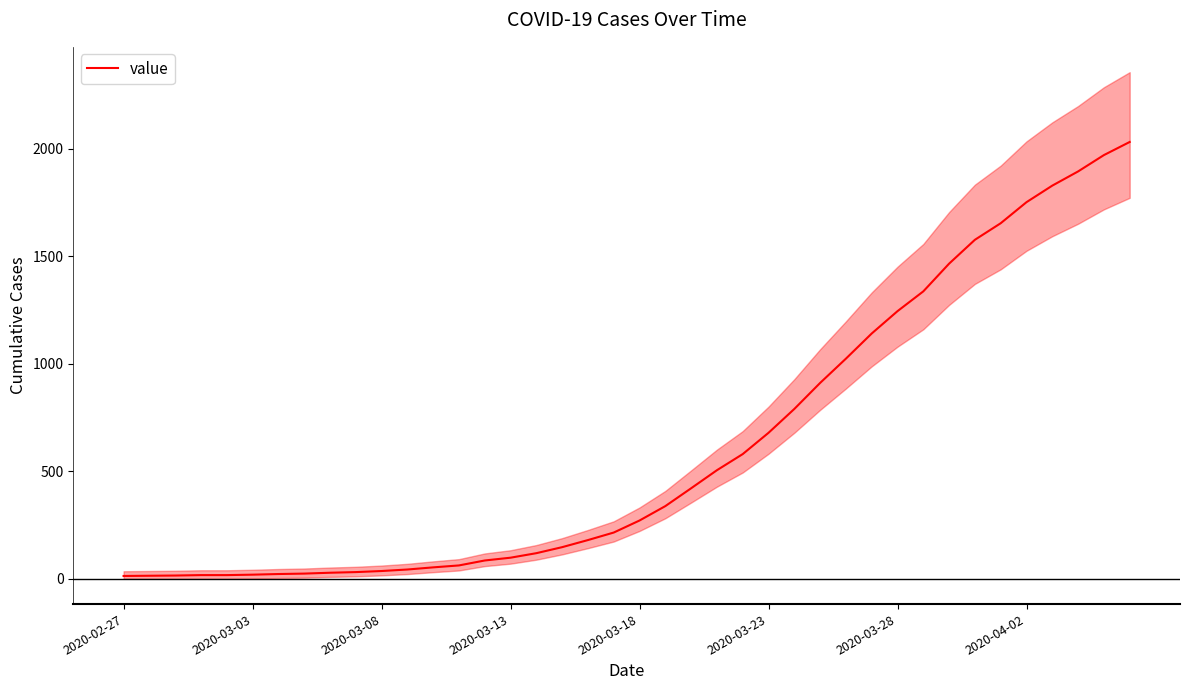

What is the ratio of the value at 36 to the value at 35?

1.0